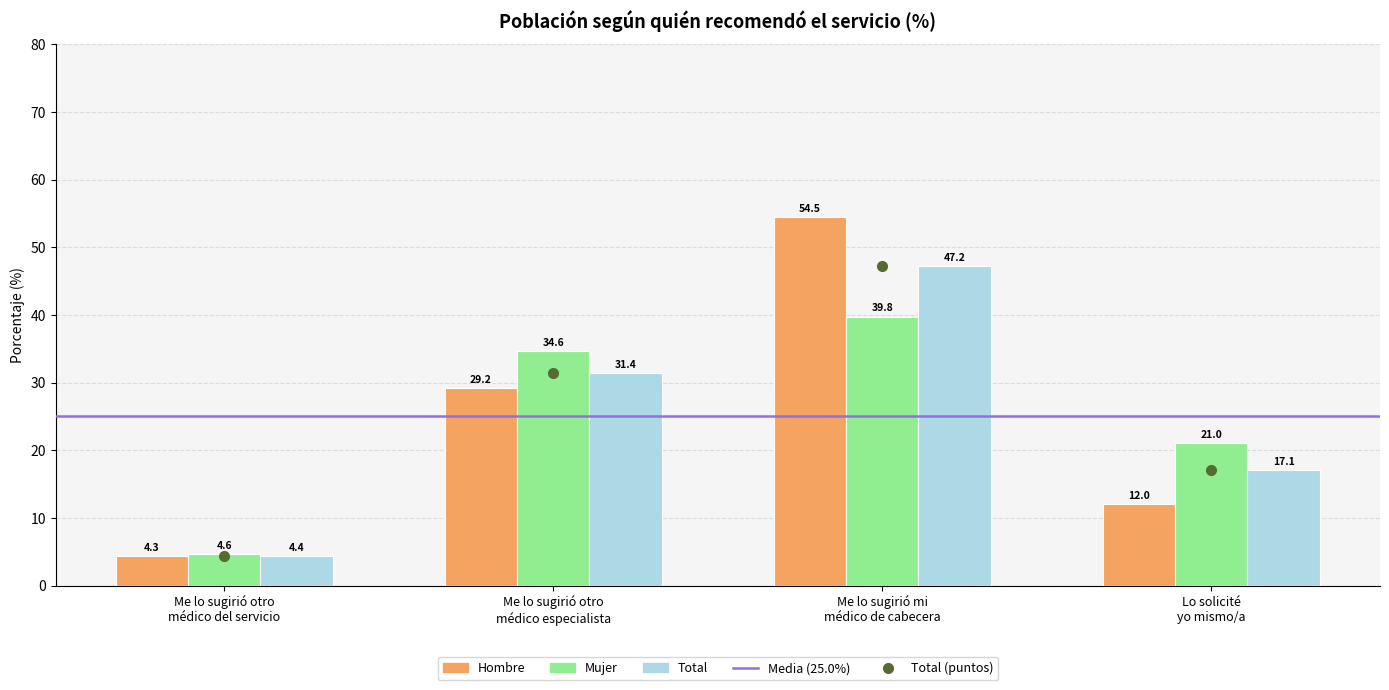

Is it true that Hombre equals 35.2 at 16?

False